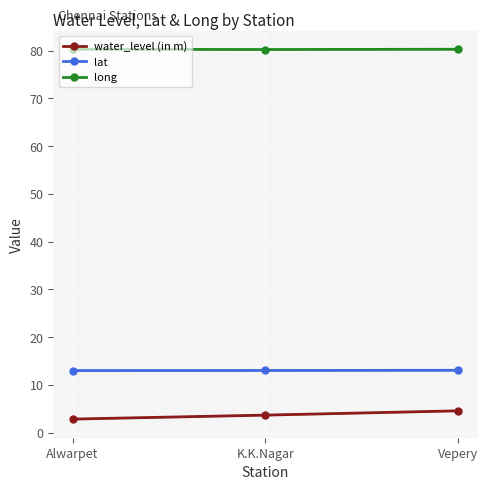

How many values in the water_level (in m) series exceed 3?

2